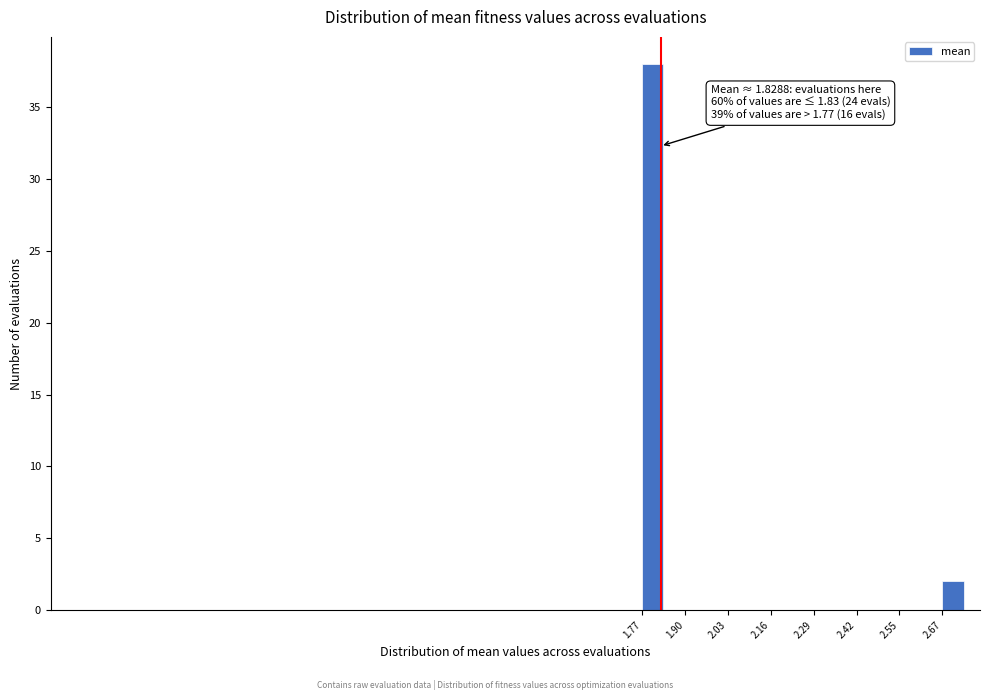

Read against the x-axis, roughly where is the centre of the tallest bar?

1.80